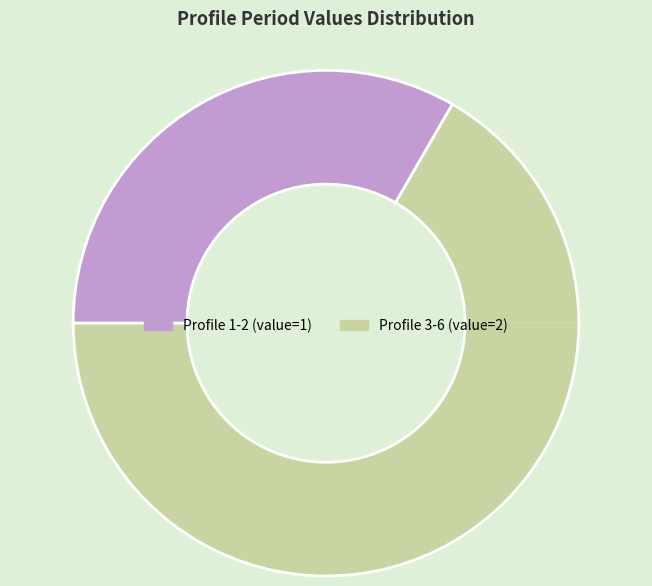

Rank the categories by value from lowest to highest.

Profile 1-2 (value=1), Profile 3-6 (value=2)